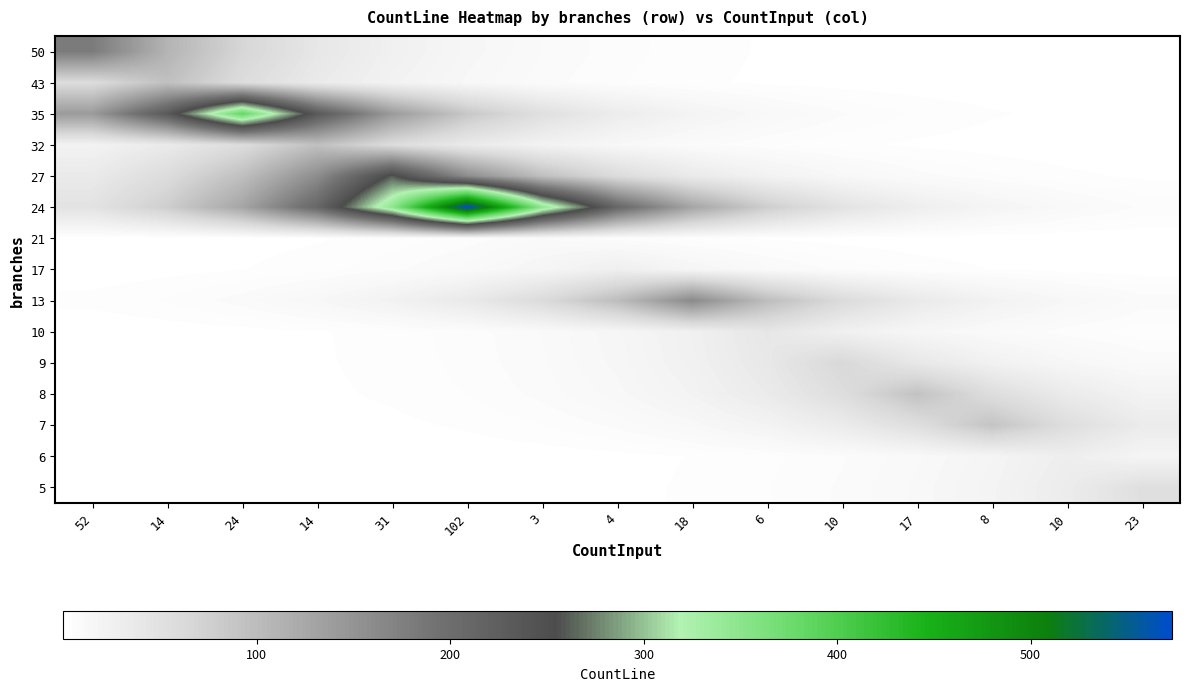

Which series has the largest total across all categories?

24